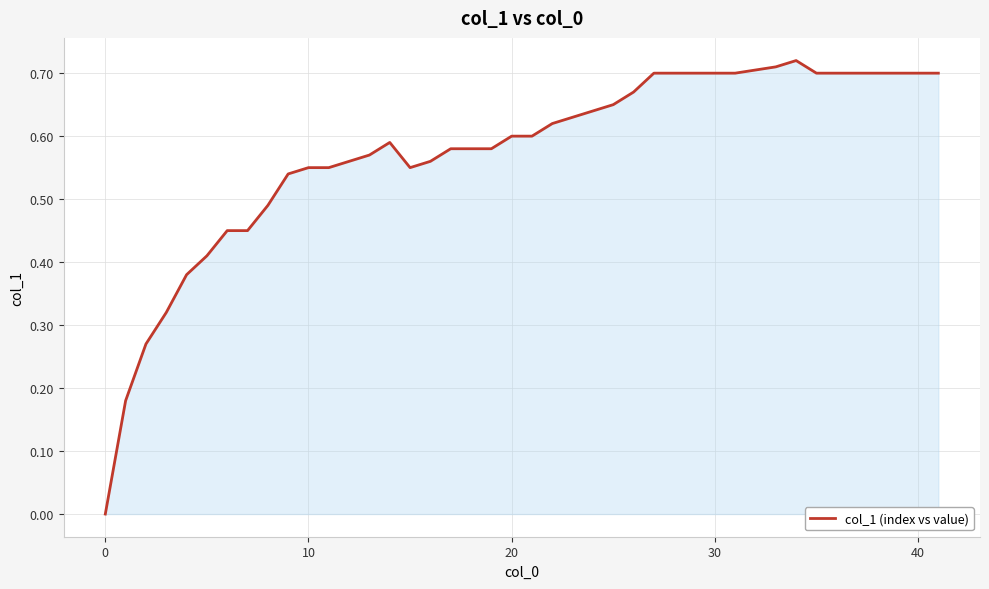

How many lines are shown in the chart?

1